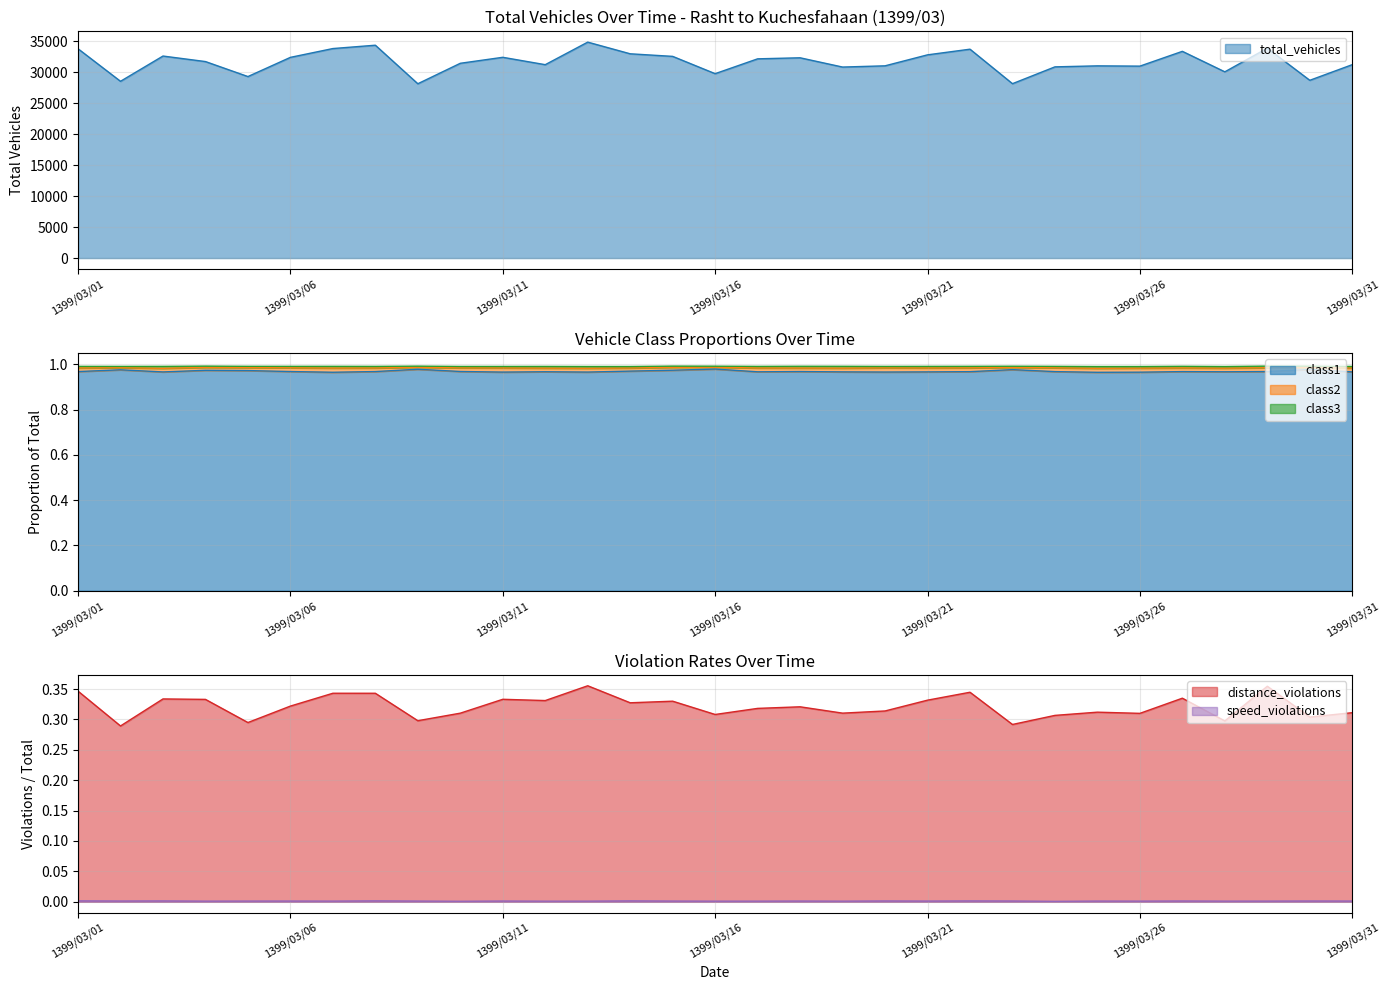

True or false: distance_violations and speed_violations cross at least once.

False